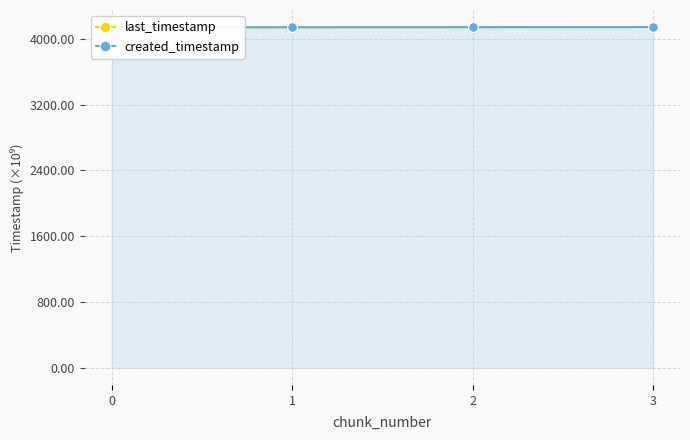

What is the value of the created_timestamp point at the 4th from the left?

4141.3